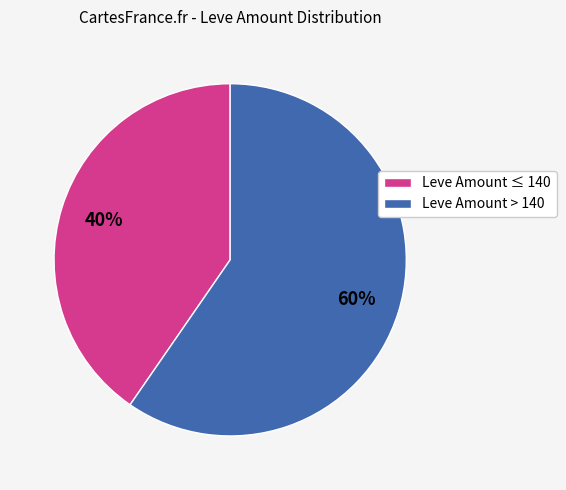

Is there a majority slice in this chart?

Yes